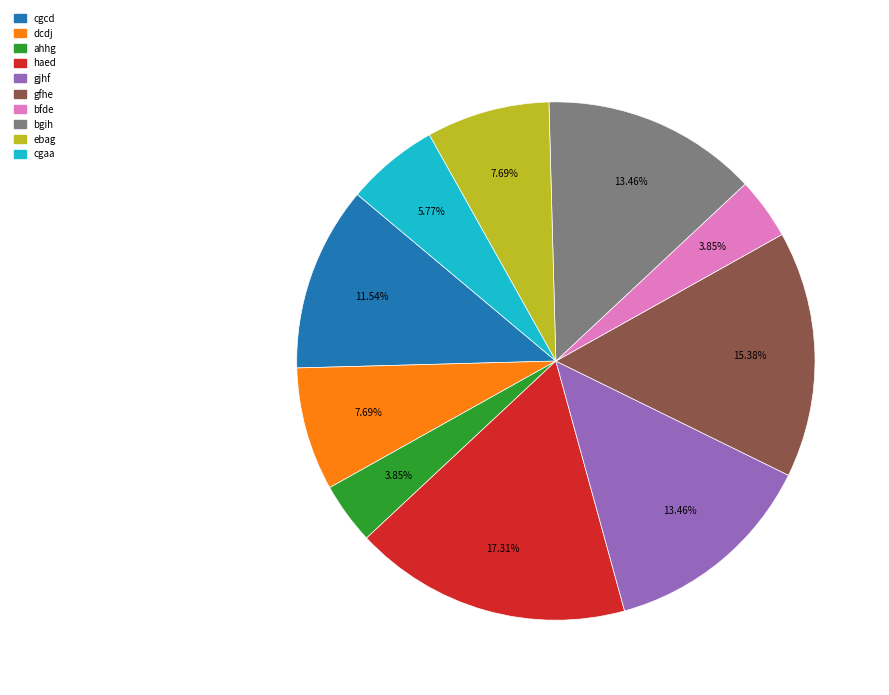

Which category has the biggest portion of the pie?

haed